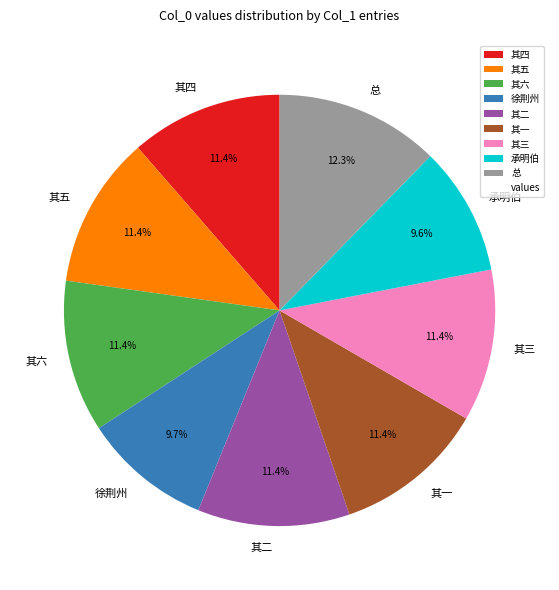

Does any single category account for the majority?

No